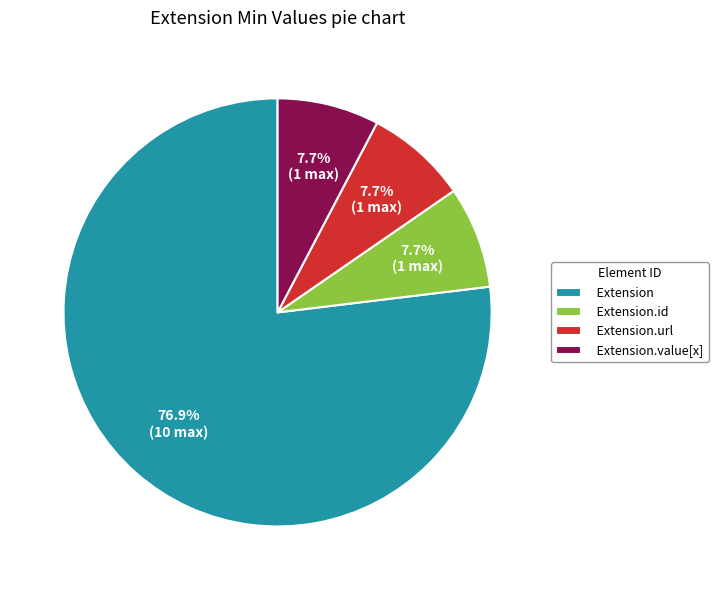

Which category has the biggest portion of the pie?

Extension